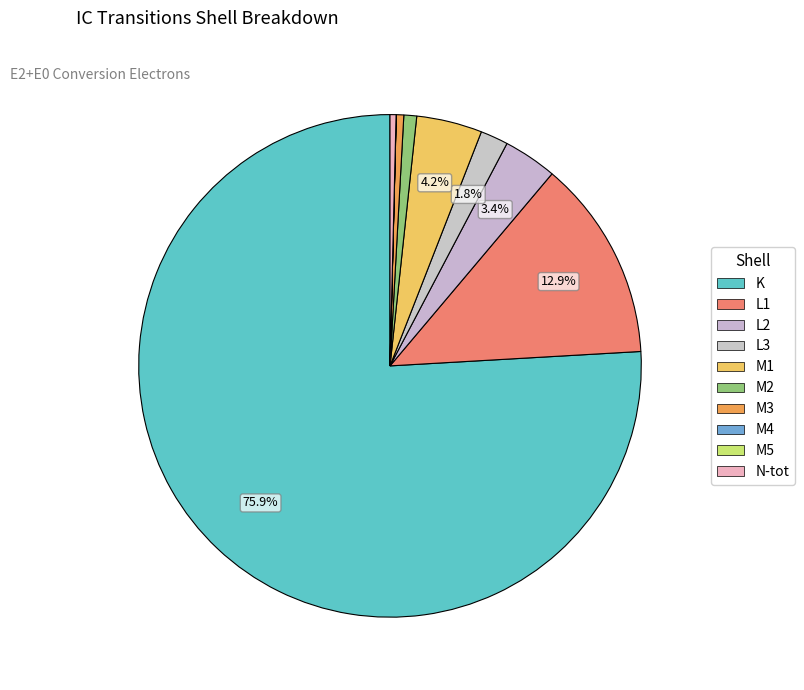

Is it true that M5 is 0% of the pie?

True